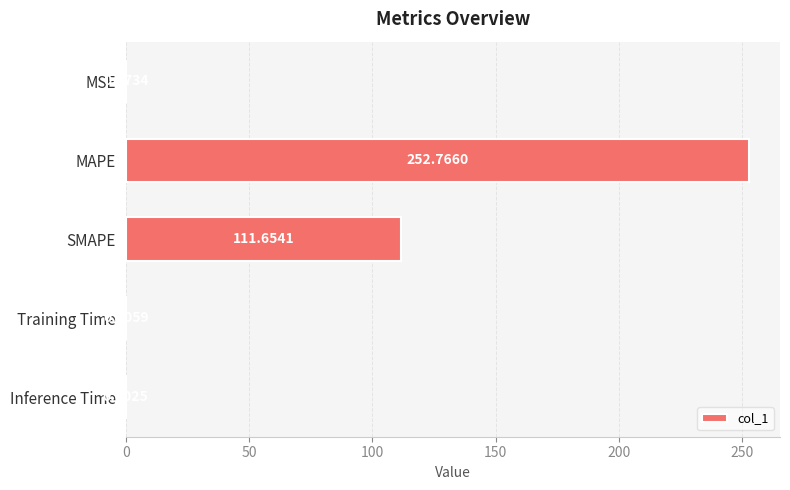

What is the sum of all values?

364.5